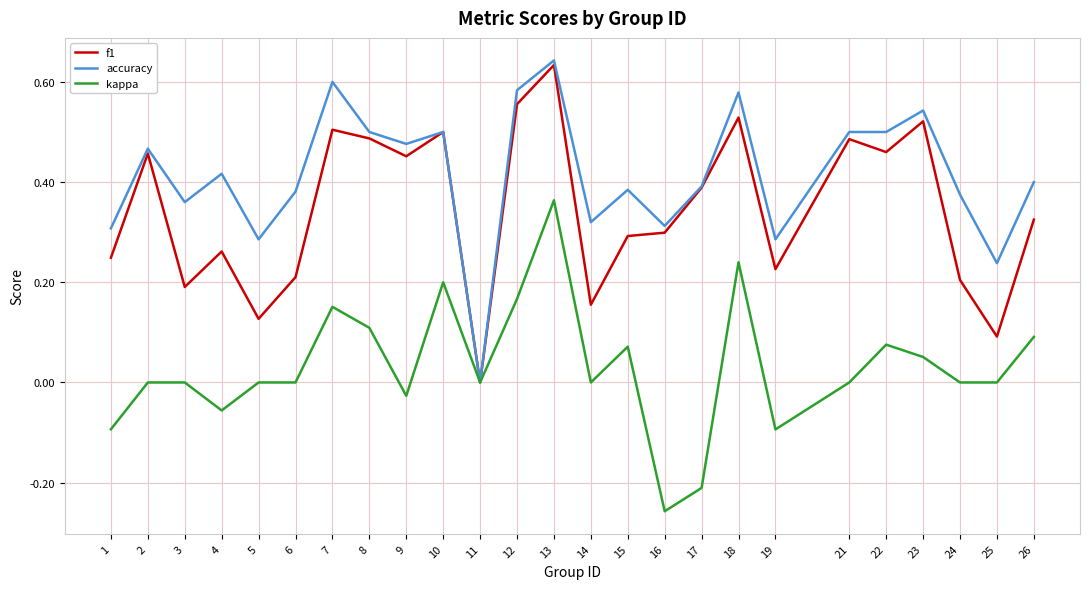

Where is accuracy nearest to the value 0?

11